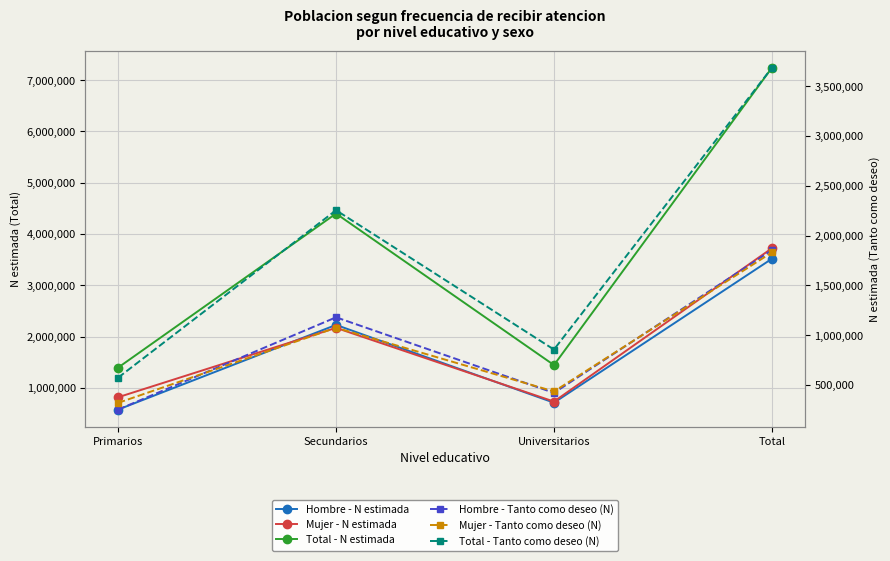

Where does the Total - Tanto como deseo (N) series first go above 2254649?

Total